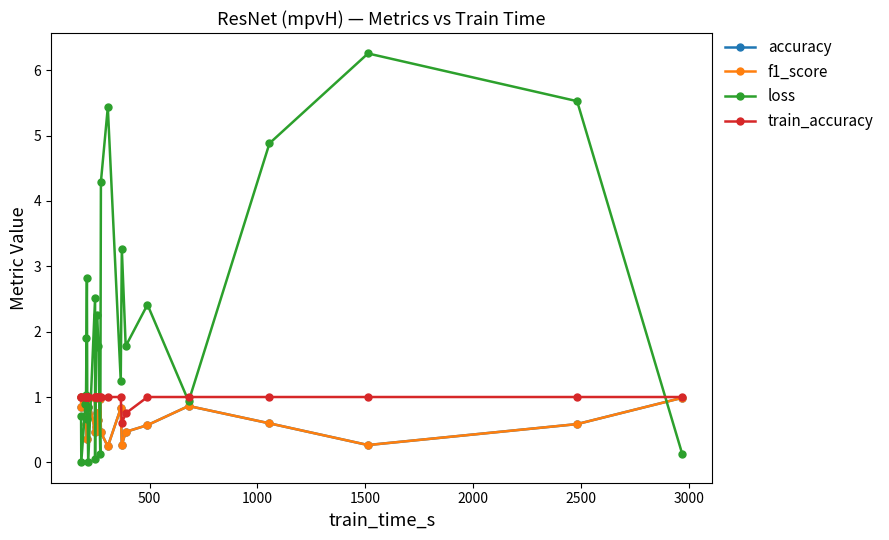

How many data points in loss are less than 1?

10